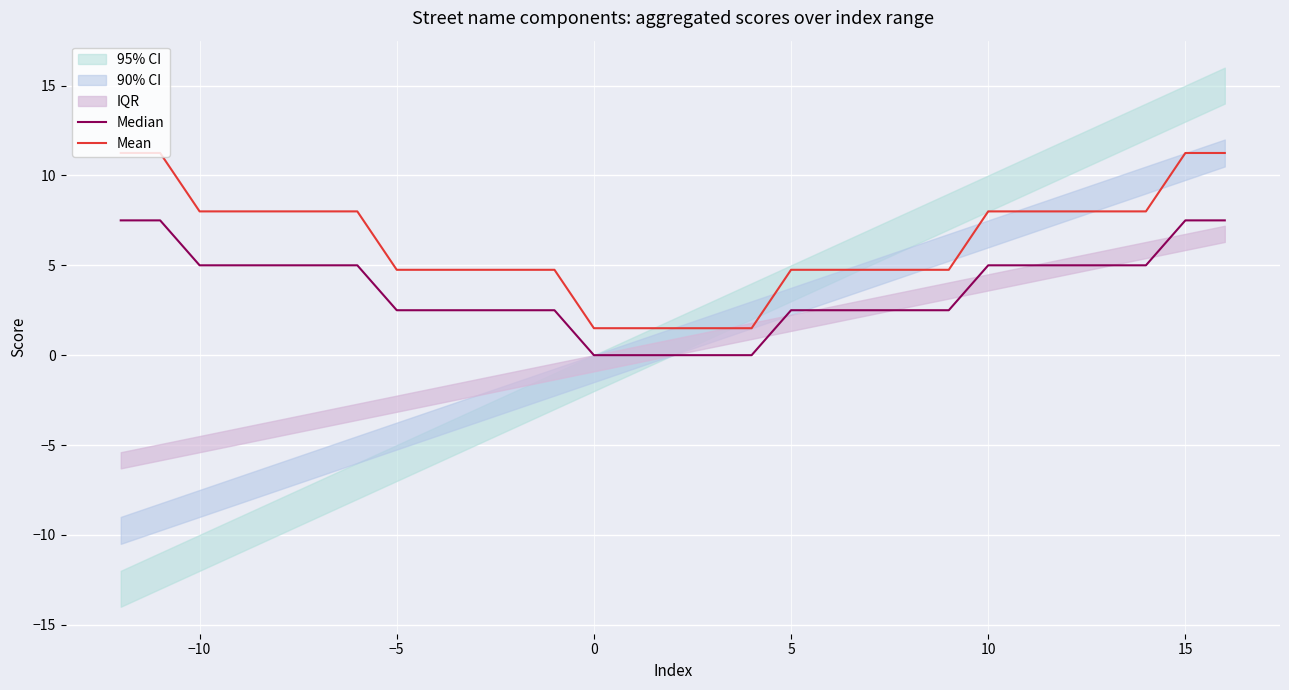

What is the minimum value for Mean?

1.5